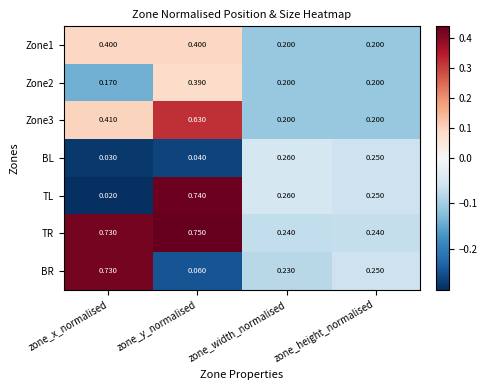

Between zone_y_normalised and zone_width_normalised, which series saw the biggest shift?

TR